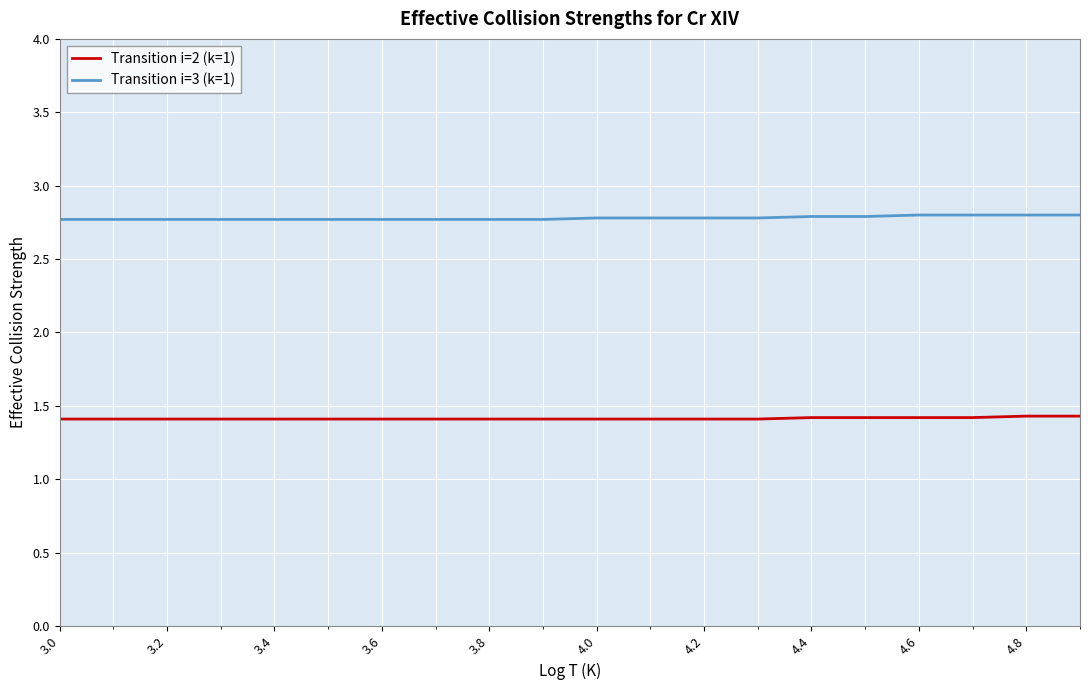

What are all the series names shown in the legend?

Transition i=2 (k=1), Transition i=3 (k=1)